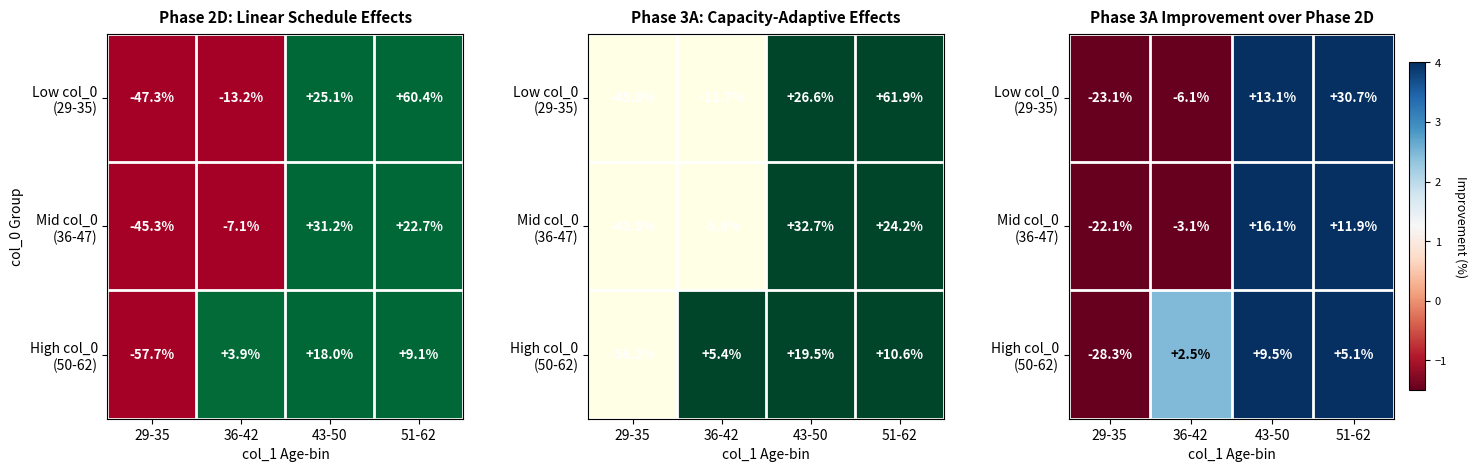

At which label does High col_0 (50-62) first exceed 5?

43-50